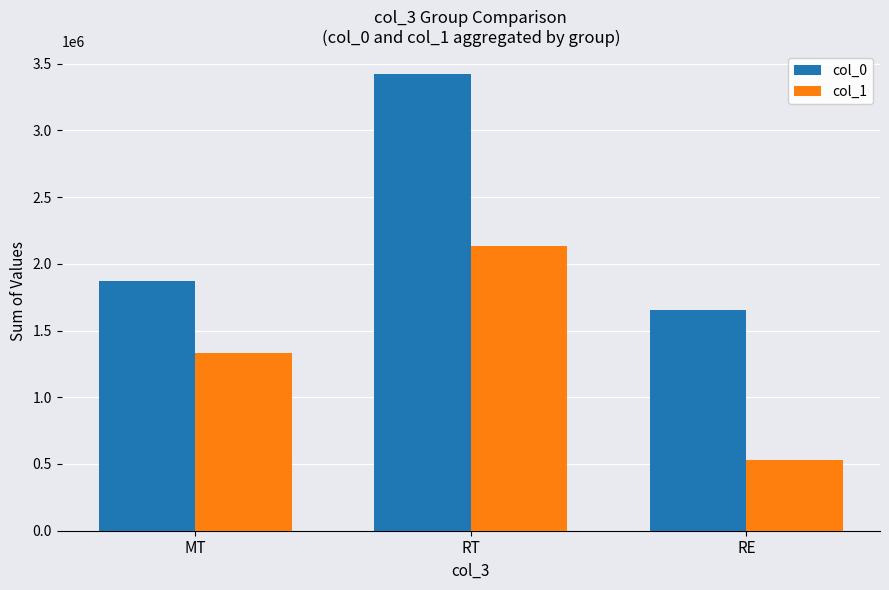

Which label corresponds to the largest value in the chart?

RT